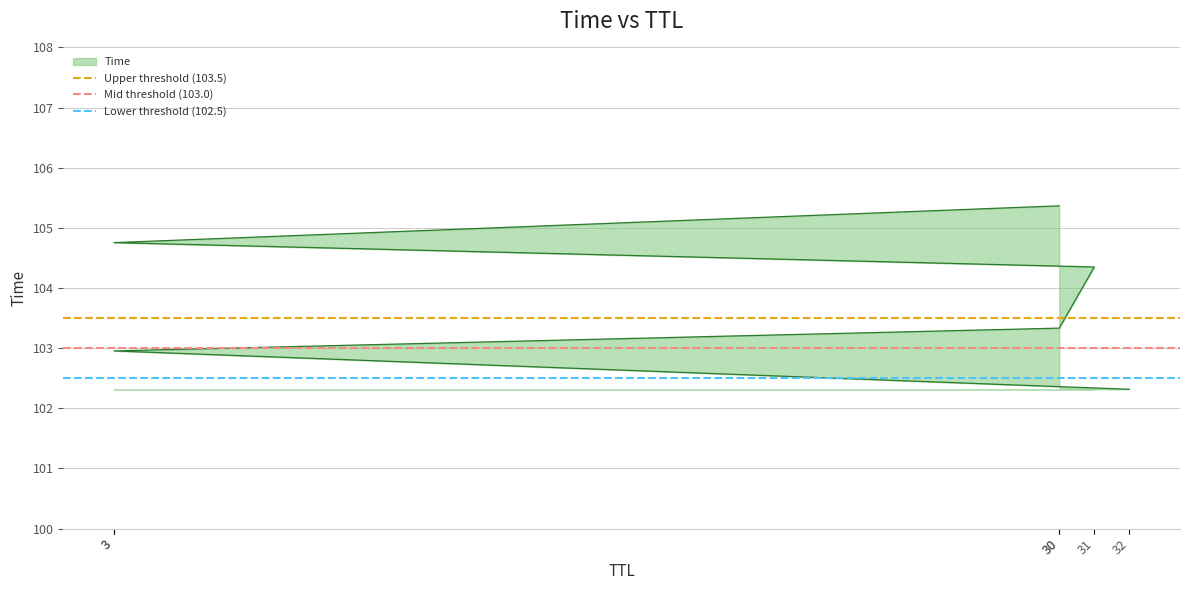

What is the maximum value for Lower threshold (102.5)?

102.5